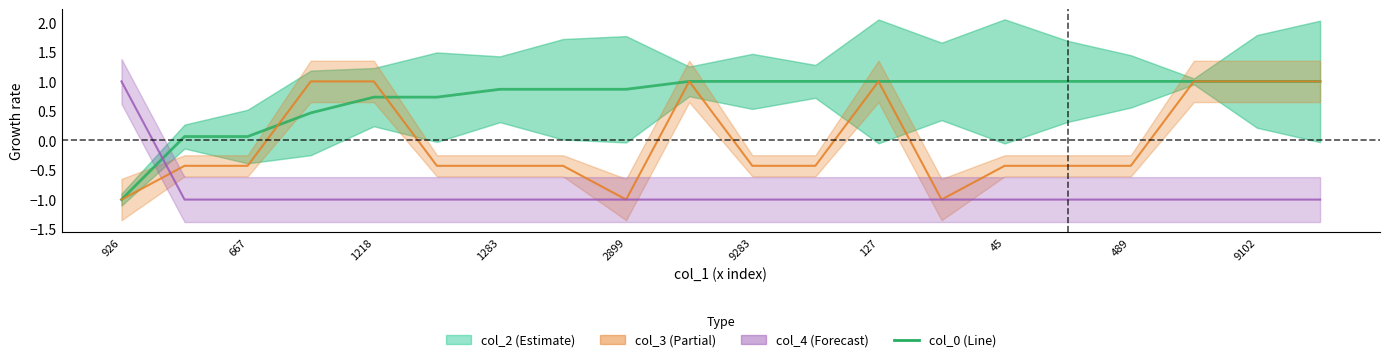

Reading left to right, extract all data points from this chart.

-1.0	0.1	0.1	0.5	0.7	0.7	0.9	0.9	0.9	1.0	1.0	1.0	1.0	1.0	1.0	1.0	1.0	1.0	1.0	1.0